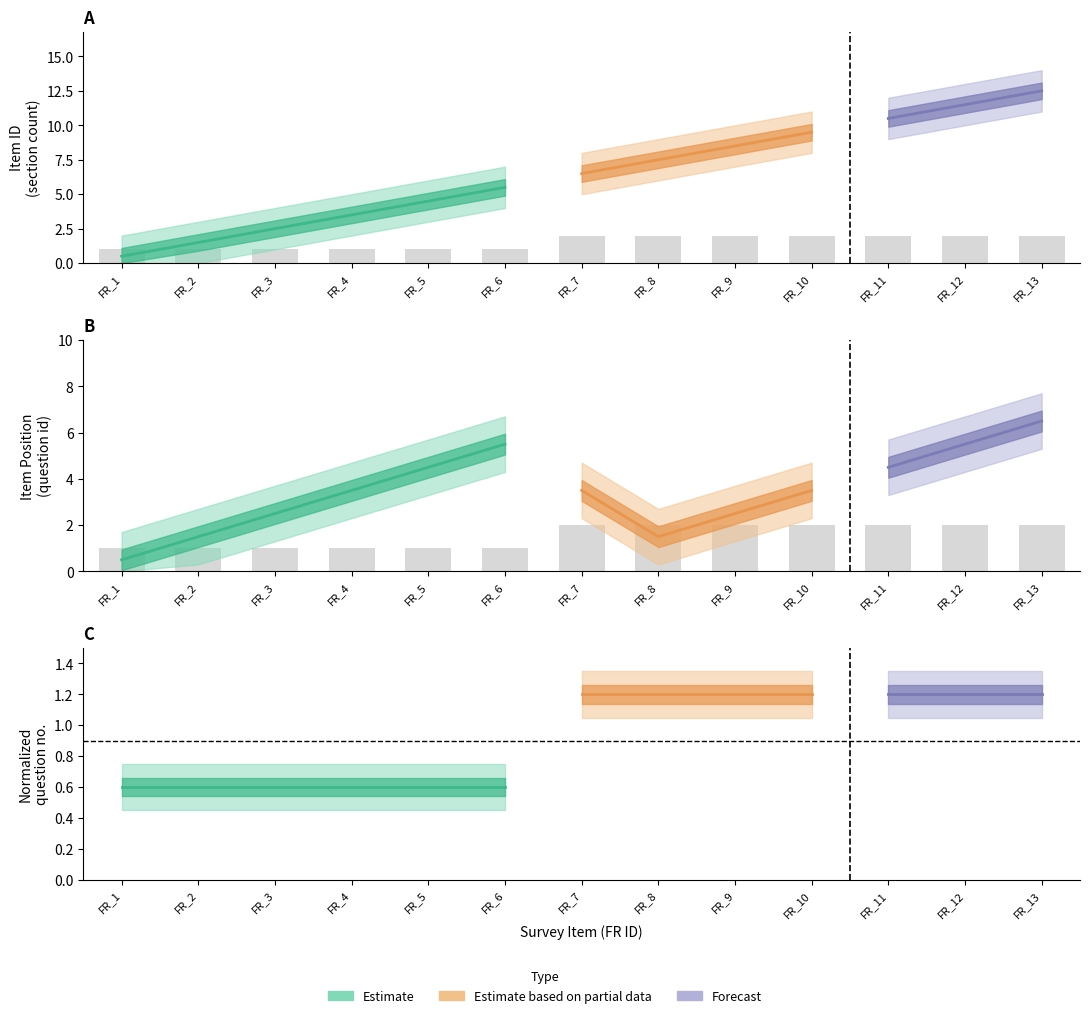

True or false: section_id has a value of 3 at FR_13.

False